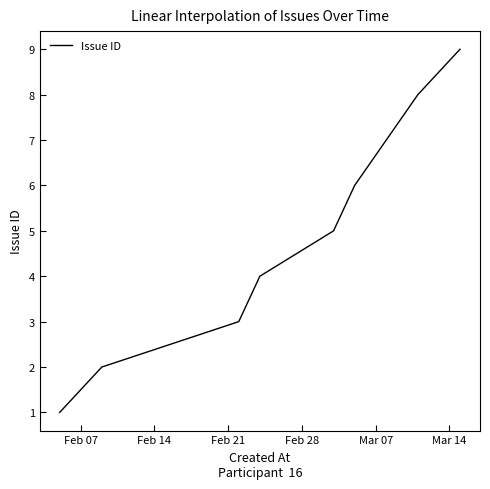

What is the maximum value shown in the chart?

9